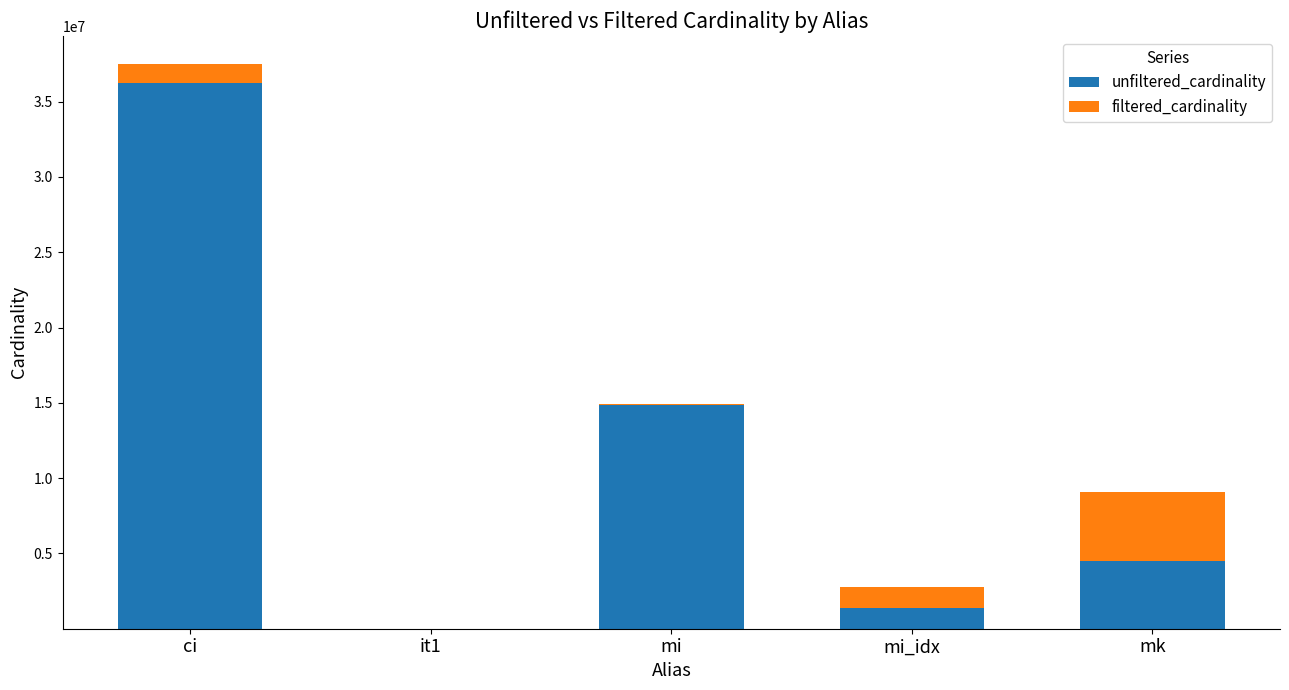

How many series are shown in this chart?

2